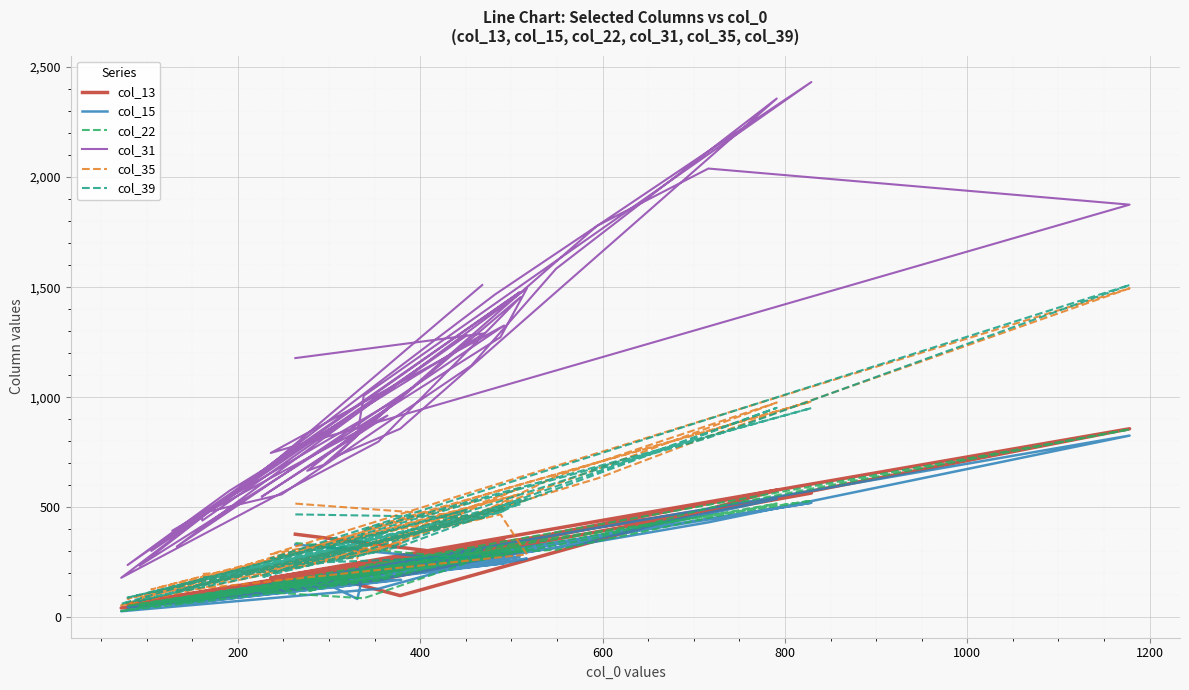

Is it true that col_31 equals 376 at 15?

False